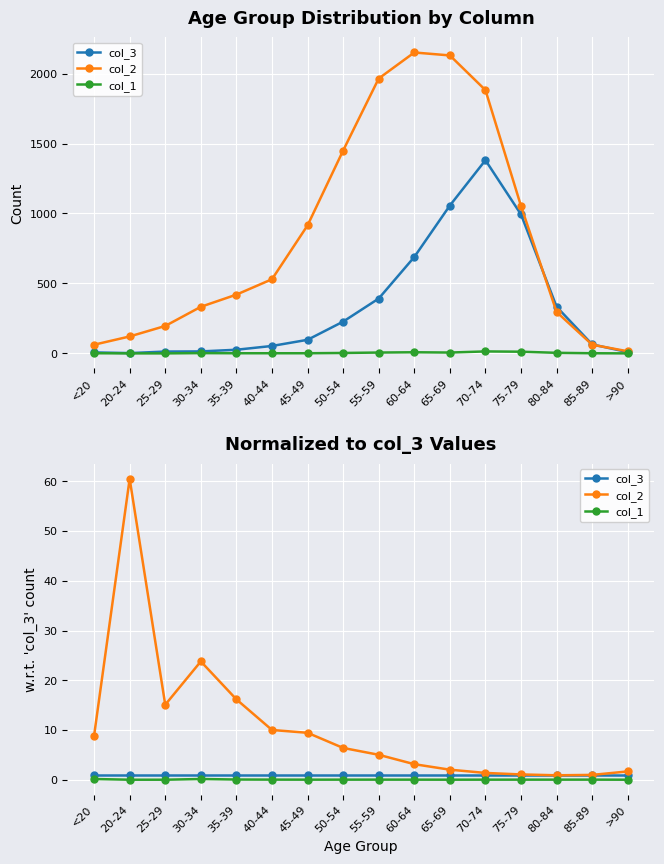

Where is col_1 nearest to the value 0?

20-24